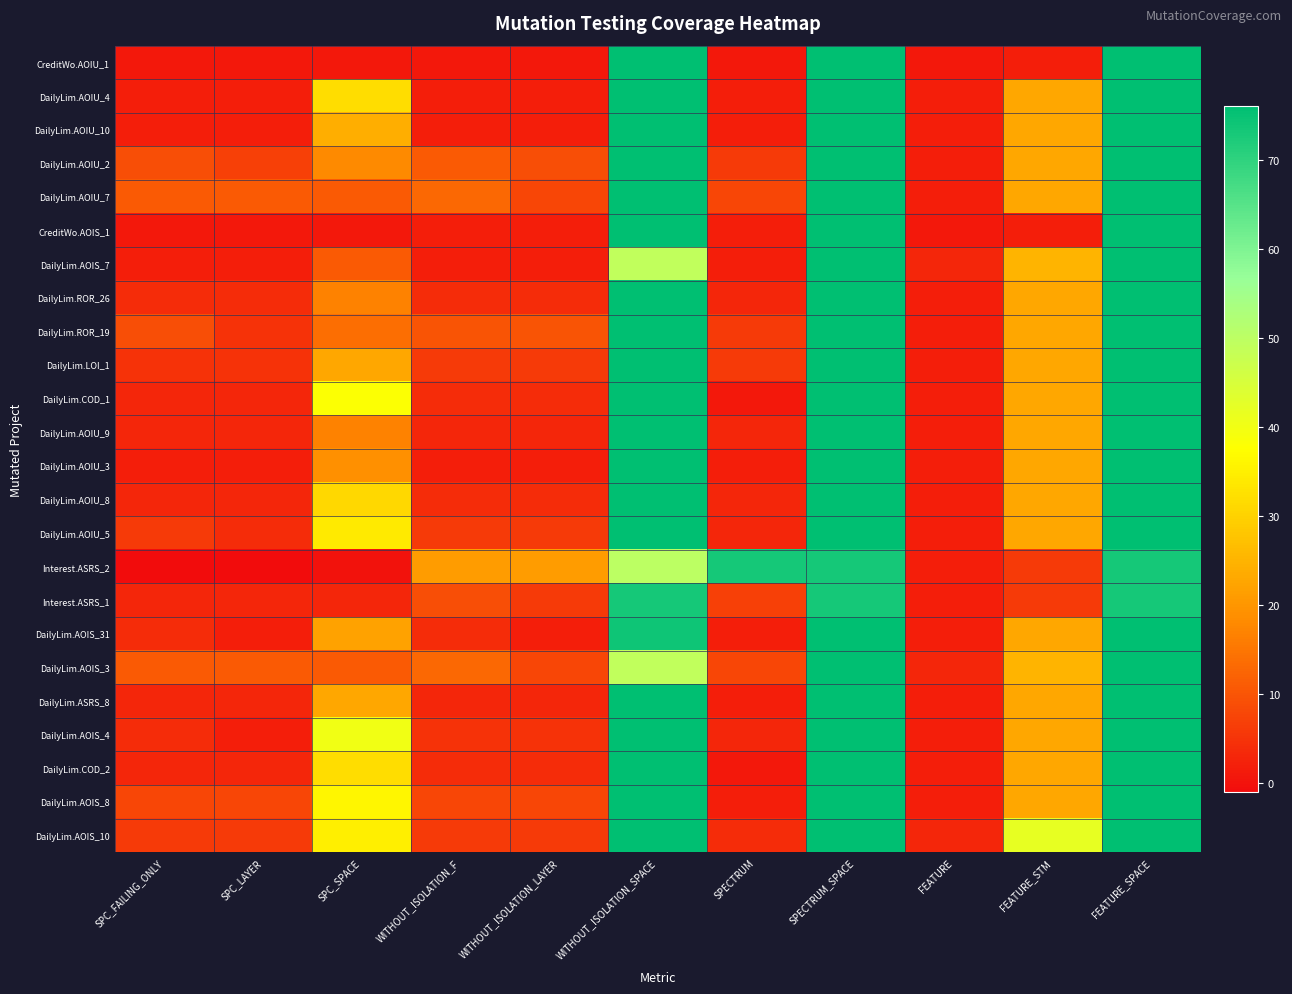

How many categories are shown in the chart?

11